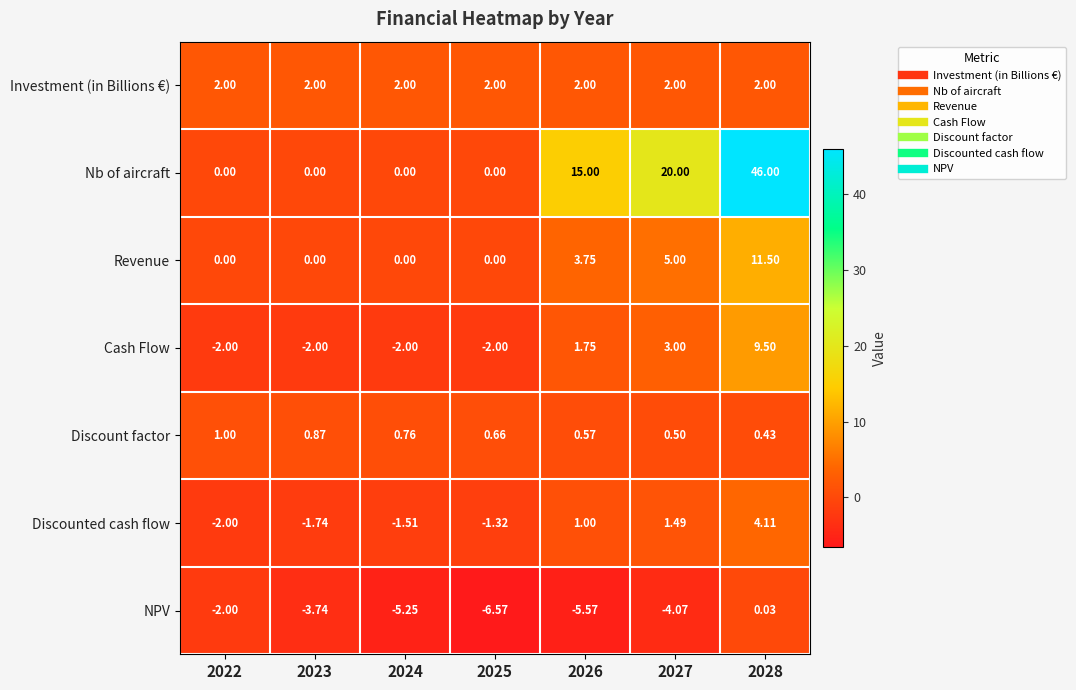

Which series has the largest total across all categories?

Nb of aircraft